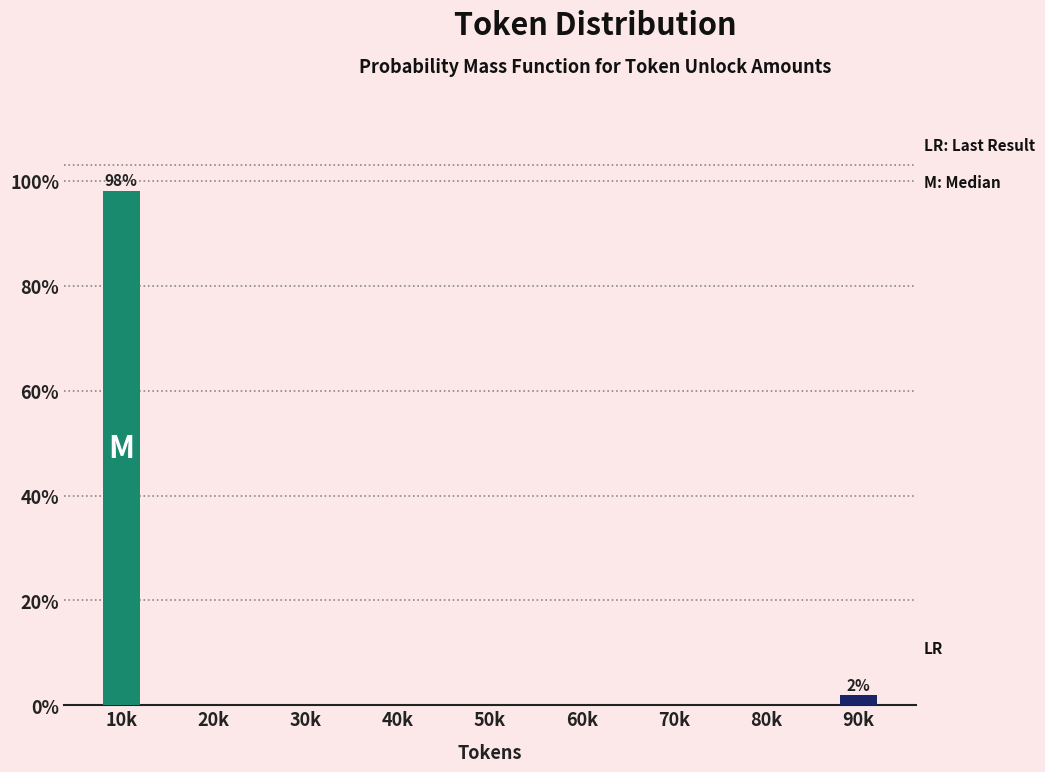

Reading right to left, what are all the values shown in this chart?

90k=1.9	80k=0.0	70k=0.0	60k=0.0	50k=0.0	40k=0.0	30k=0.0	20k=0.0	10k=98.1